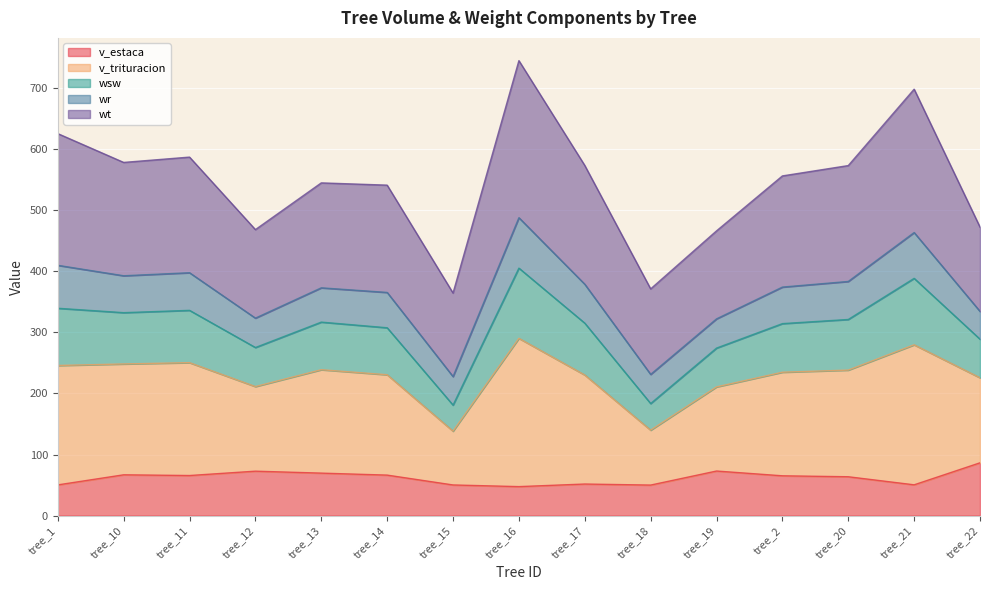

True or false: v_estaca has a value of 49.9 at tree_18.

True